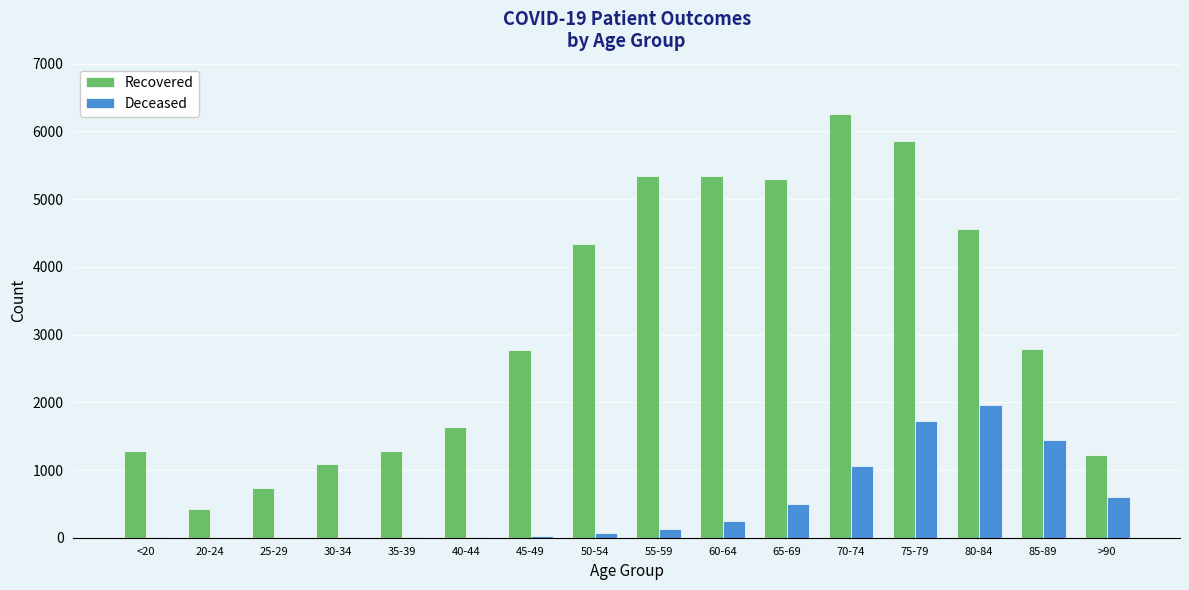

At which category does the chart reach its peak across all series?

70-74